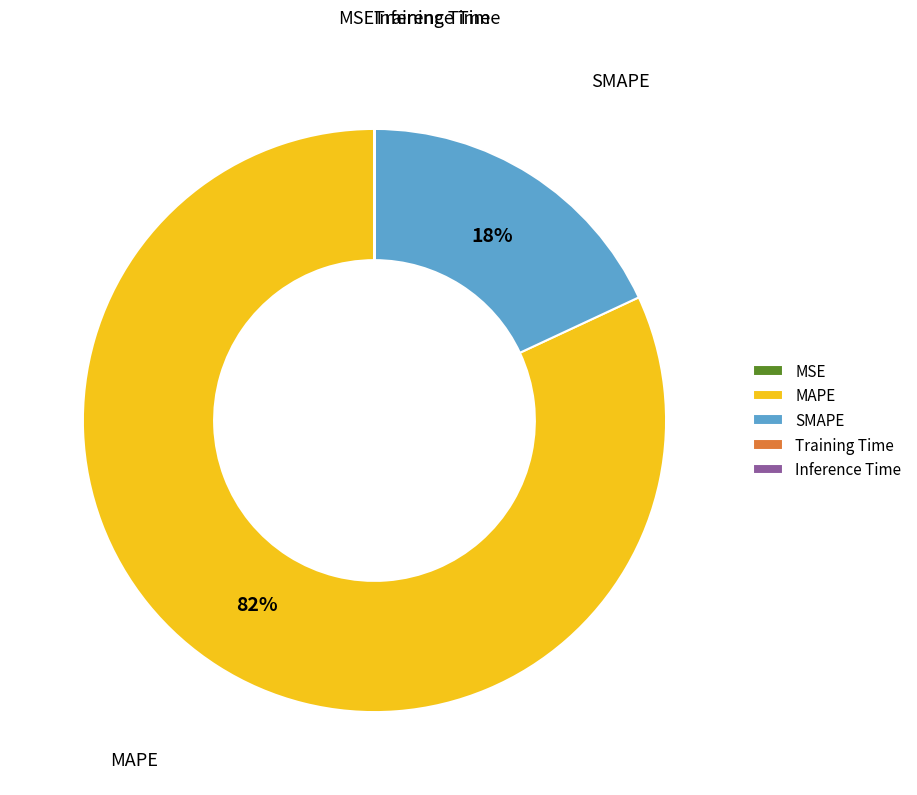

Which slice is the largest?

MAPE